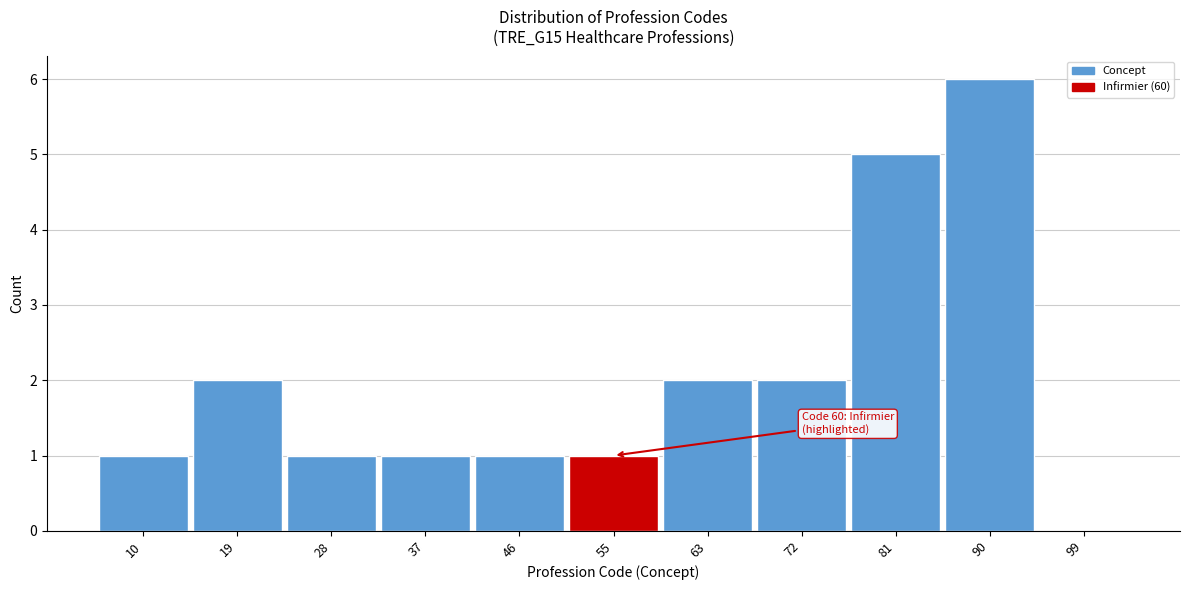

Reading right to left, transcribe all the data shown in this chart.

99=0	90=6	81=5	72=2	63=2	55=1	46=1	37=1	28=1	19=2	10=1